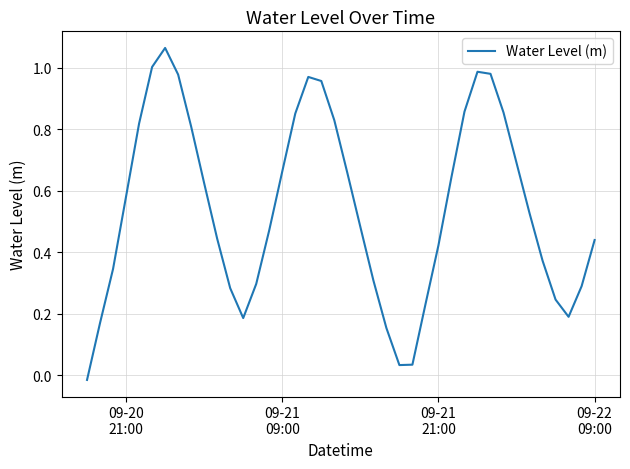

What is the sum of all values?

21.7